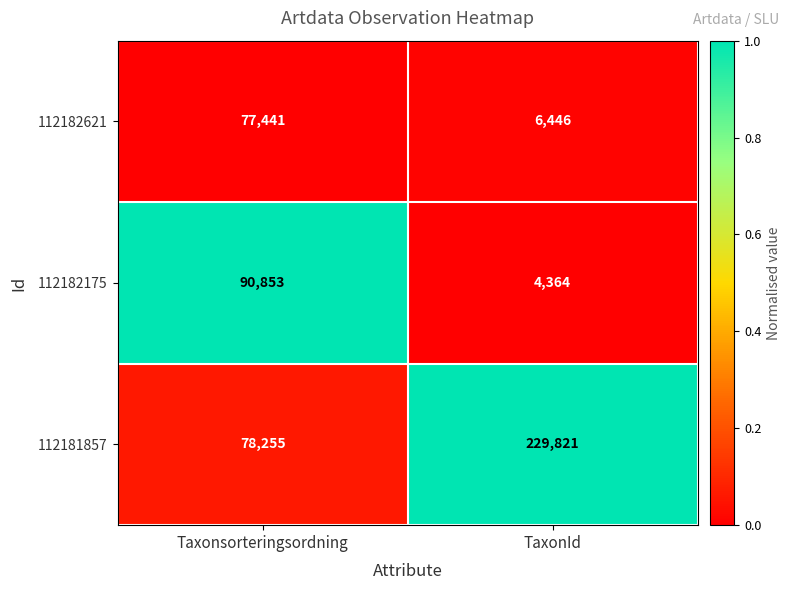

Reading left to right, transcribe all the data shown in this chart.

112182621: 77441	6446
112182175: 90853	4364
112181857: 78255	229821